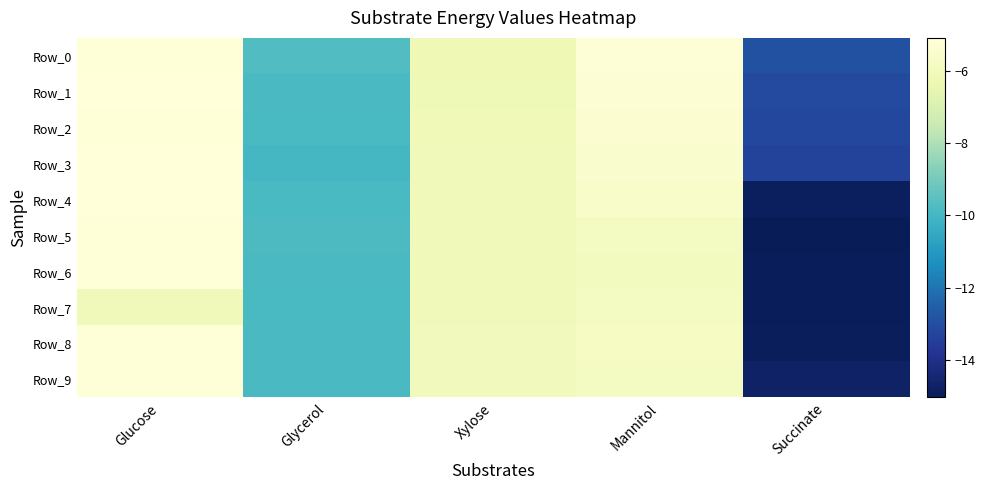

How many distinct data groups are displayed?

10